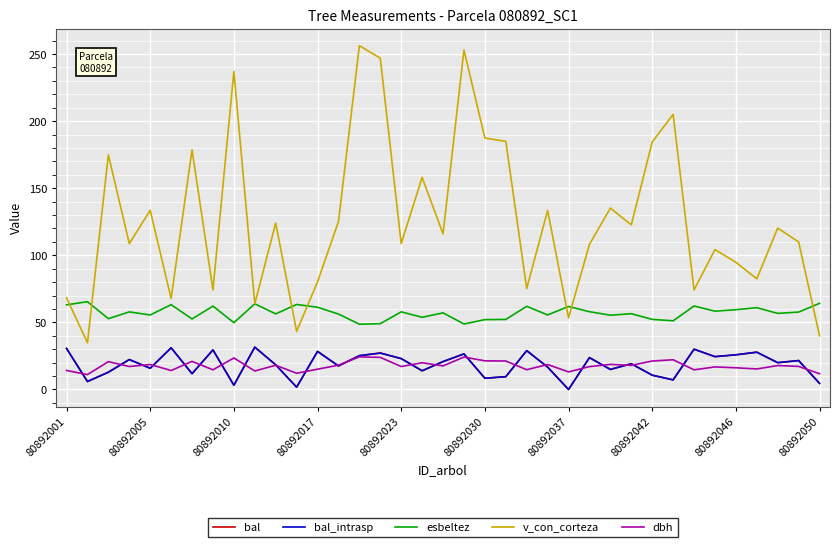

Does the chart have visible grid lines?

Yes